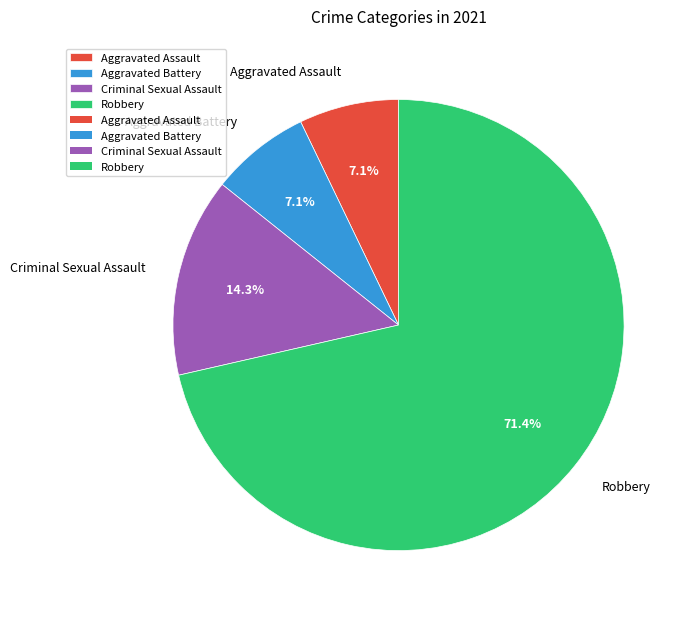

Is the sum of Aggravated Battery and Robbery greater than half?

Yes